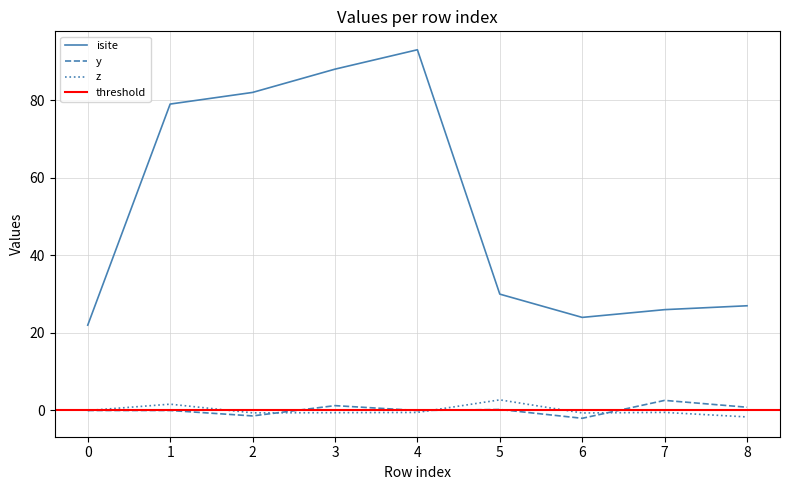

Count the number of categories in the chart.

9